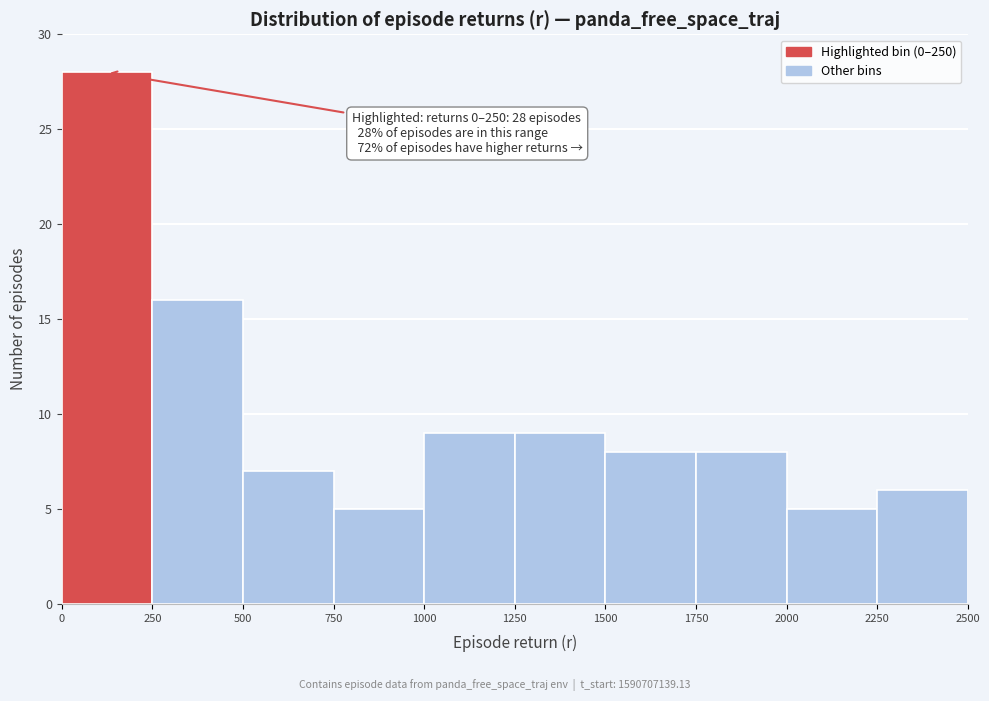

Which range on the x-axis has the tallest bar?

0 to 250